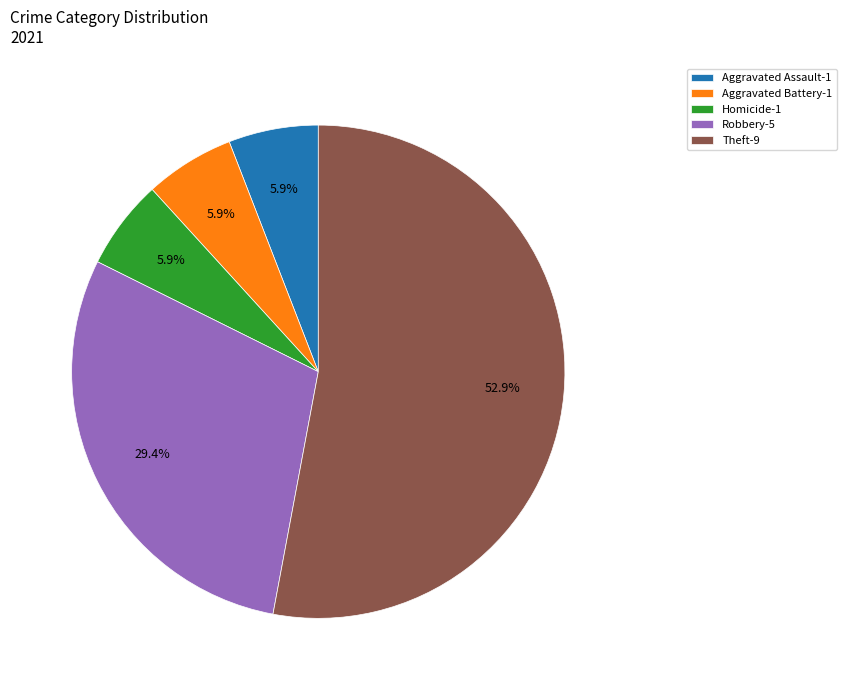

What is the ratio of the value at Robbery-5 to the value at Homicide-1?

5.0